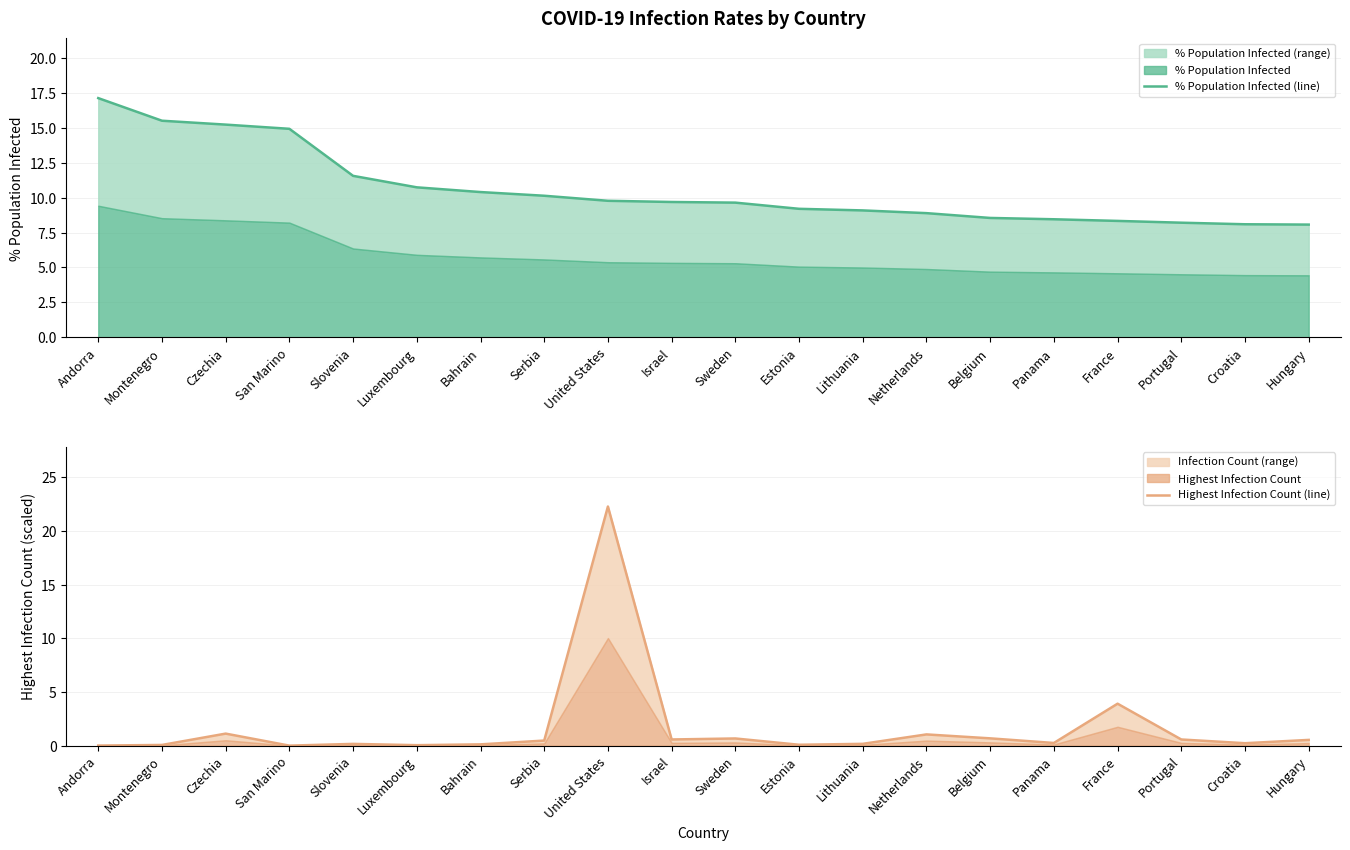

Reading left to right, extract all data points from this chart.

% Population Infected (line): 17.1	15.5	15.2	14.9	11.6	10.7	10.4	10.1	9.8	9.7	9.6	9.2	9.1	8.9	8.5	8.4	8.3	8.2	8.1	8.1
Highest Infection Count (line): 0.0	0.1	1.1	0.0	0.2	0.0	0.1	0.5	22.3	0.6	0.7	0.1	0.2	1.0	0.7	0.3	3.9	0.6	0.2	0.5